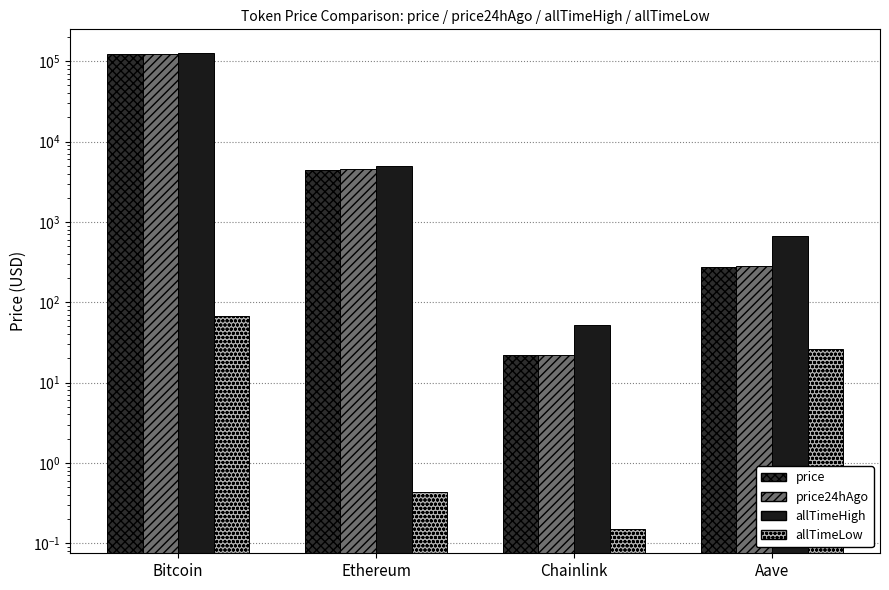

What is the maximum value for allTimeHigh?

126080.0